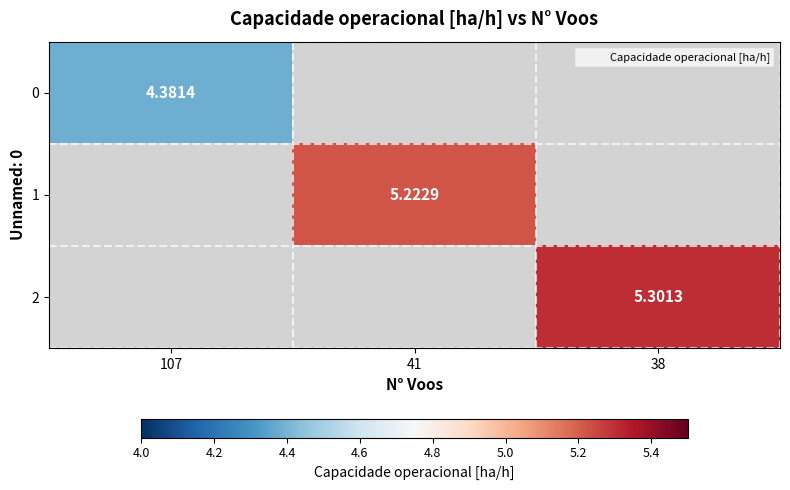

Read the 2 value at 38.

5.3